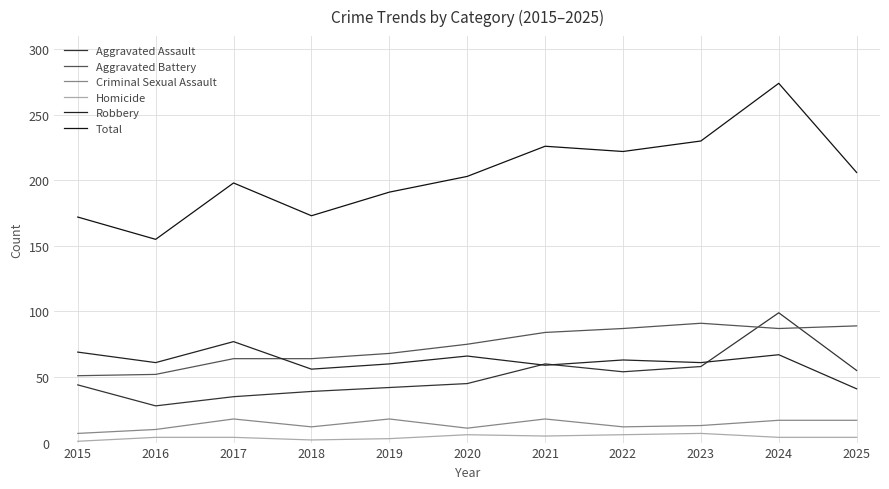

Which category has the highest value in the Criminal Sexual Assault series?

2017